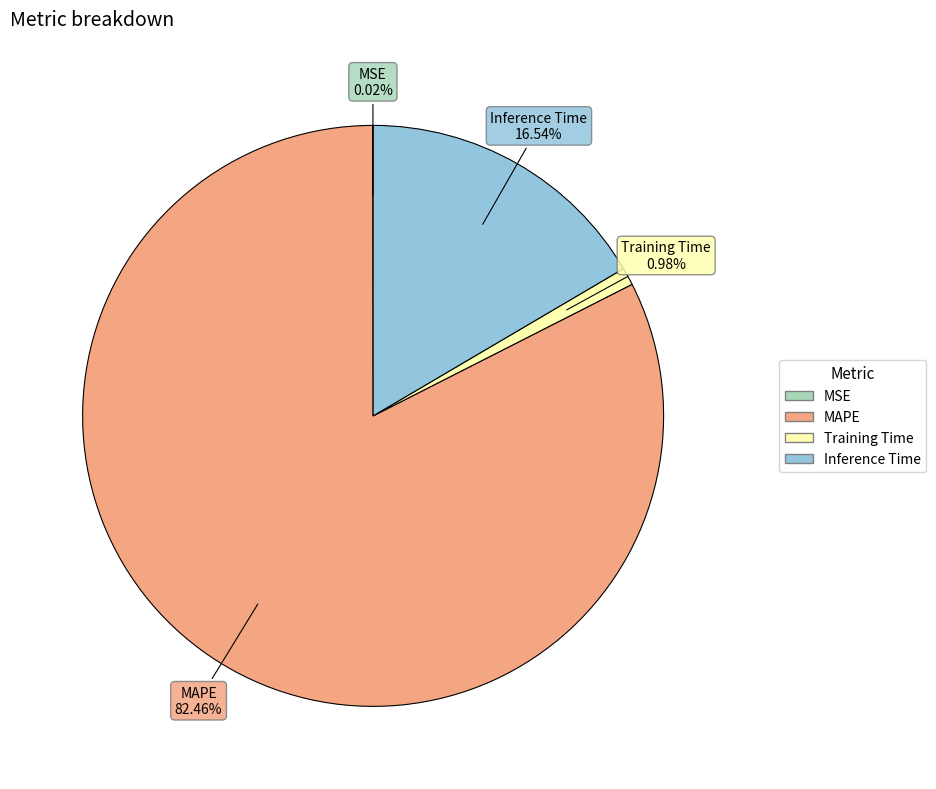

To the nearest percent, what portion does Training Time represent?

1%